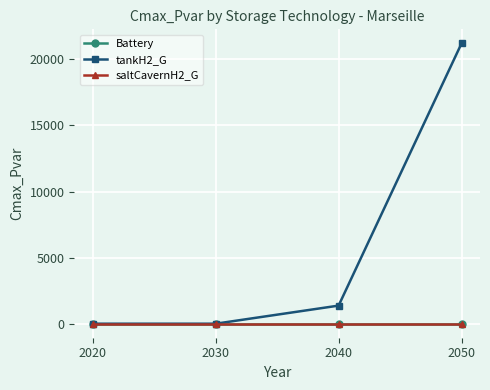

Reading left to right, extract all data points from this chart.

Battery: 2020=0.0	2030=0.0	2040=0.0	2050=0.0
tankH2_G: 2020=0.0	2030=0.0	2040=1368.9	2050=21209.3
saltCavernH2_G: 2020=0.0	2030=0.0	2040=0.0	2050=0.0